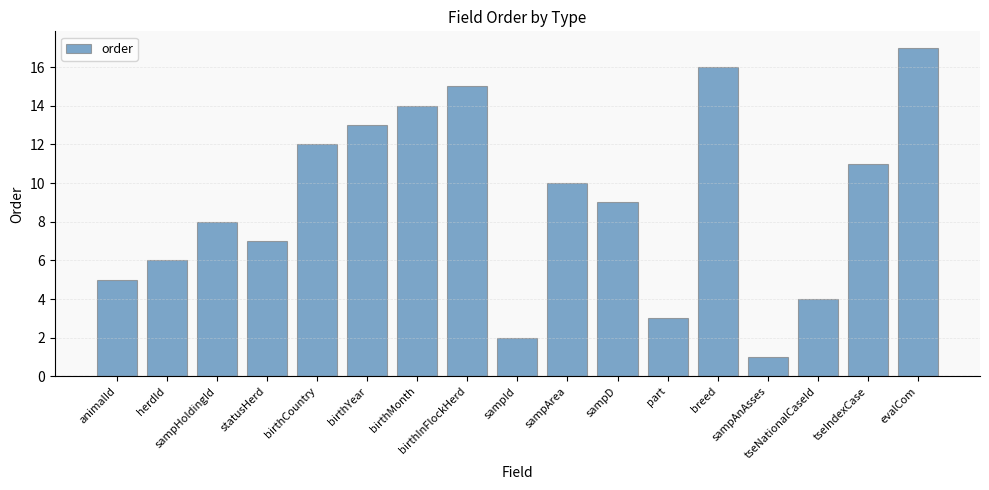

What is the label of the 12th bar from the left?

part